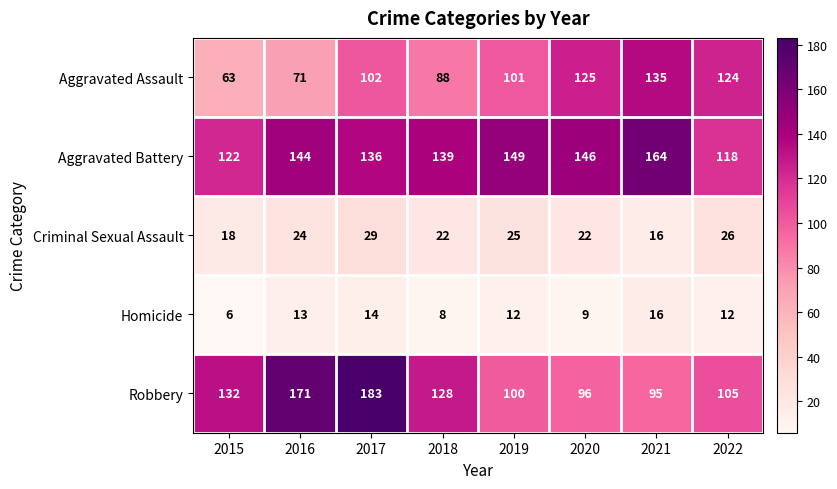

What is the difference between the maximum and second lowest values in the Robbery series?

87